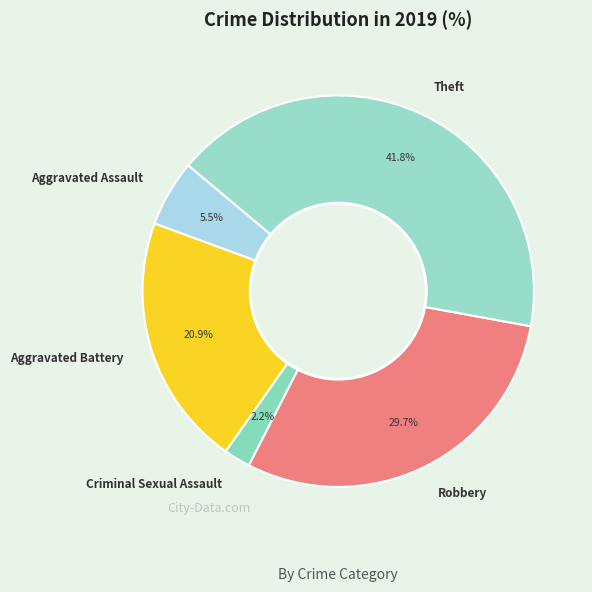

Count the number of slices in the pie.

5